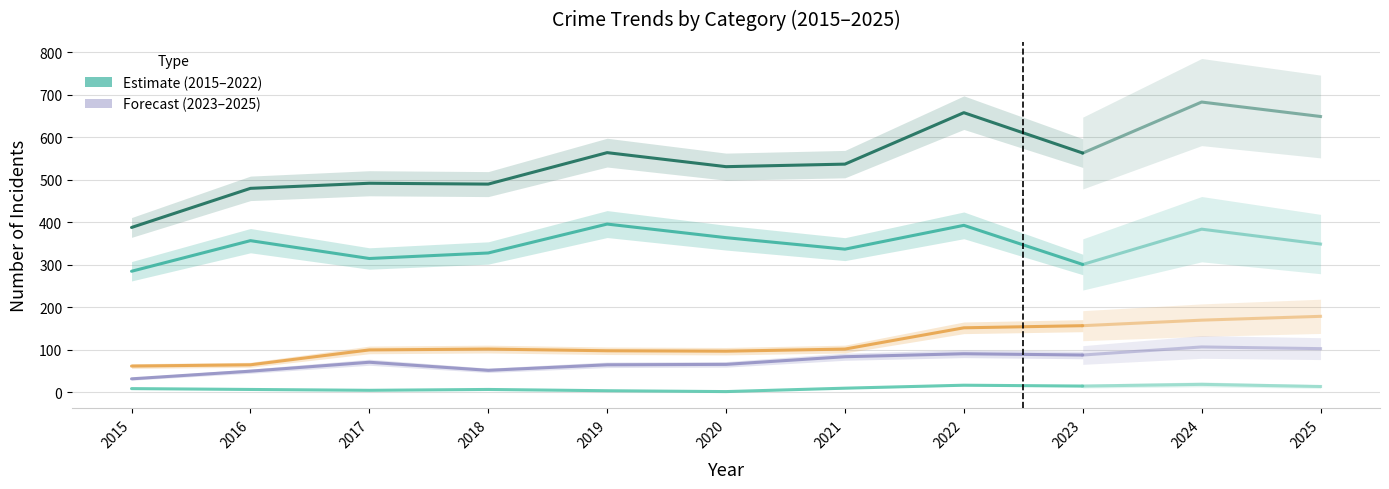

At which category is the sum across all series the highest?

2022